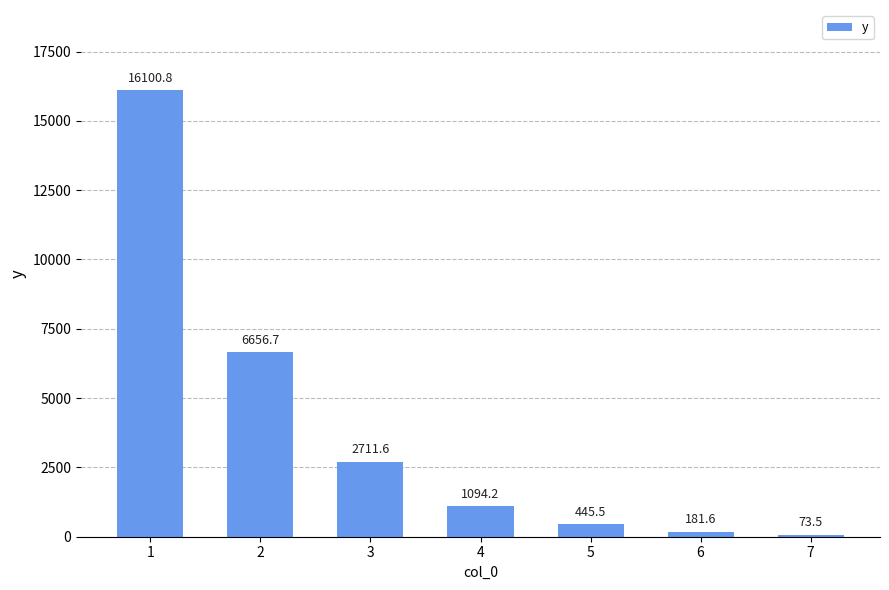

Count the number of categories in the chart.

7